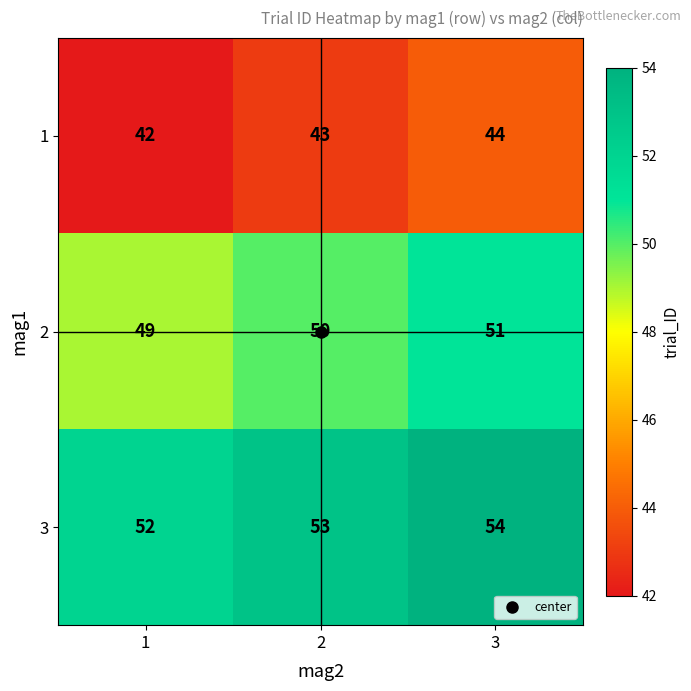

Rank the series by their maximum value, from highest to lowest.

3, 2, 1